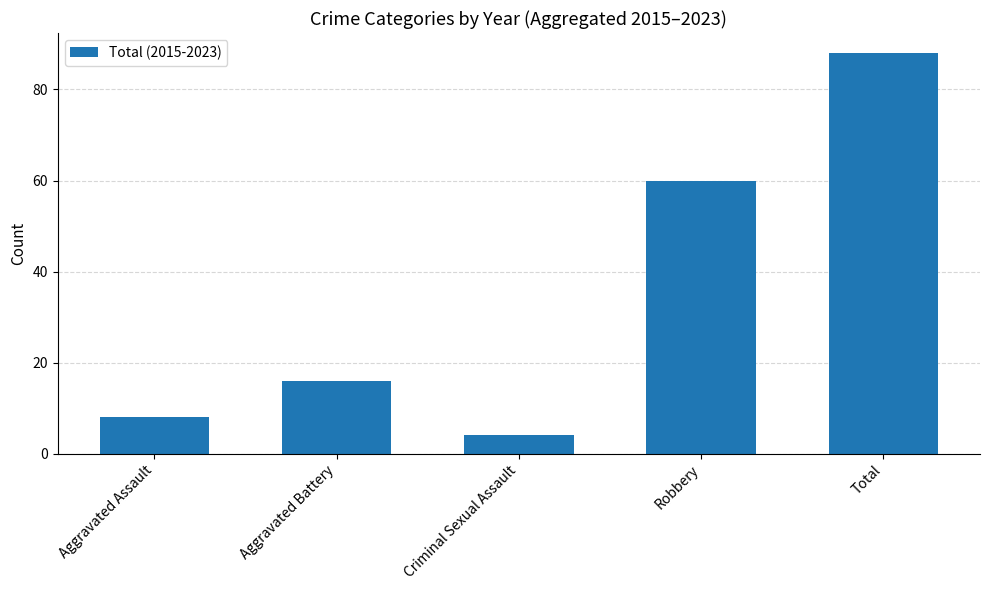

Reading left to right, what are all the values shown in this chart?

Aggravated Assault=8	Aggravated Battery=16	Criminal Sexual Assault=4	Robbery=60	Total=88